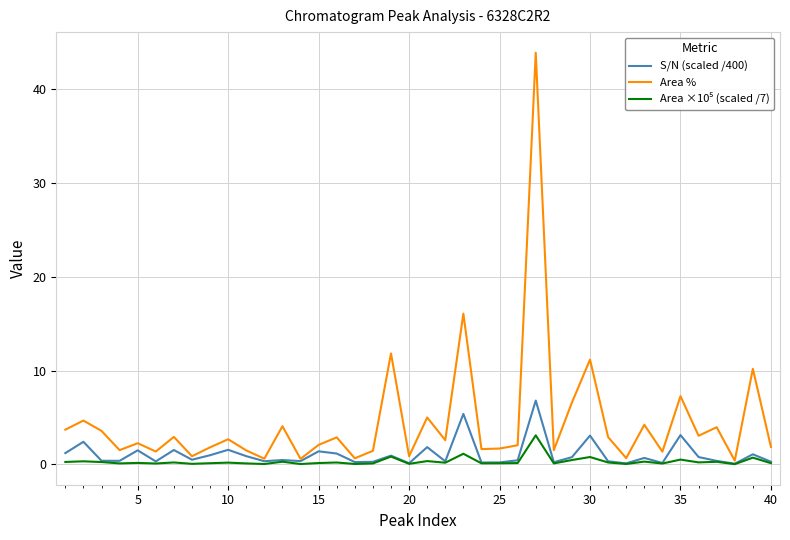

Which series has the largest total across all categories?

Area %